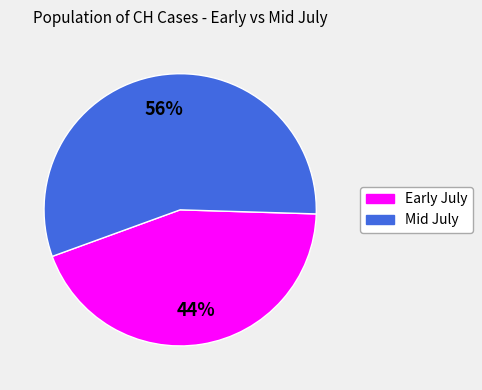

Do Mid July and Early July together represent more than half of the pie?

Yes